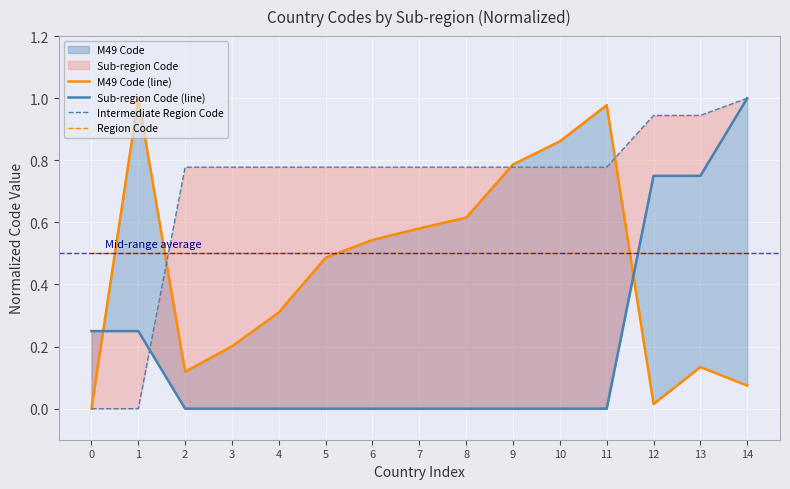

Is the value of Region Code at 2 greater than the value of Sub-region Code (line) at 1?

Yes